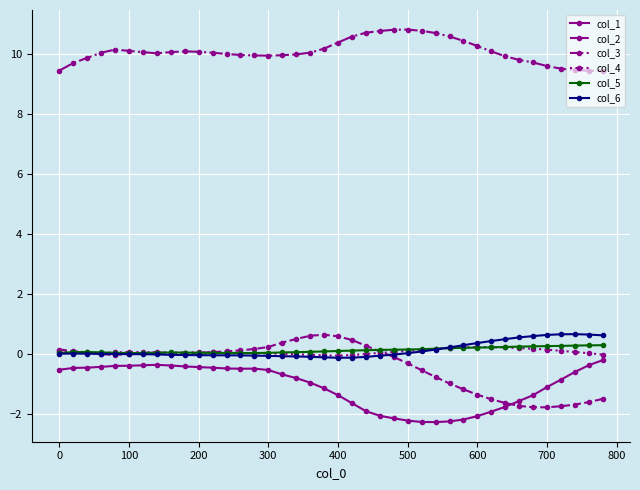

What are all the series names shown in the legend?

col_1, col_2, col_3, col_4, col_5, col_6